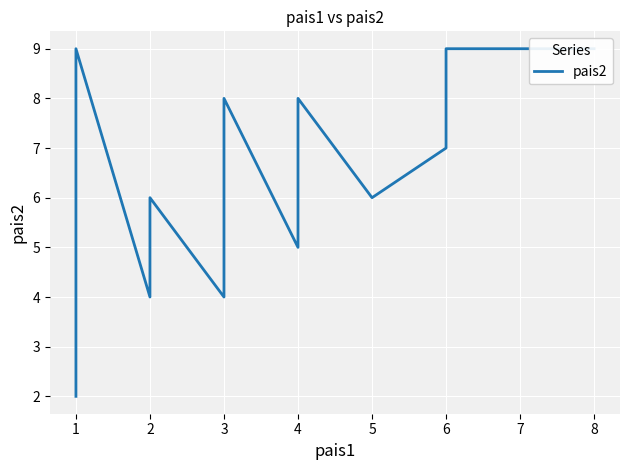

What is the difference between the maximum and minimum values?

7